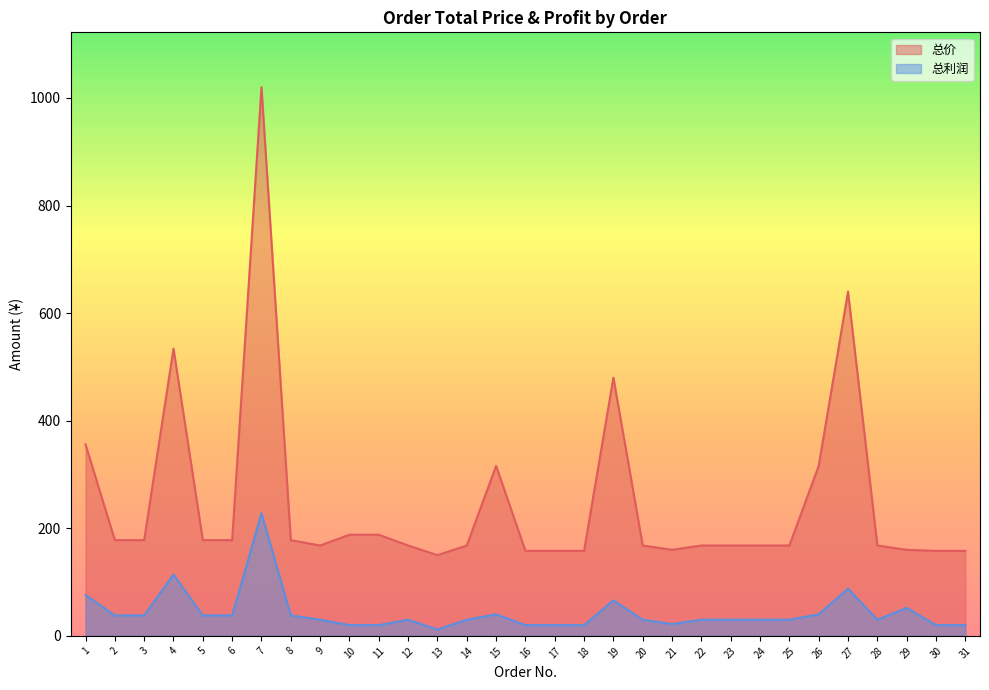

How many lines are shown in the chart?

2